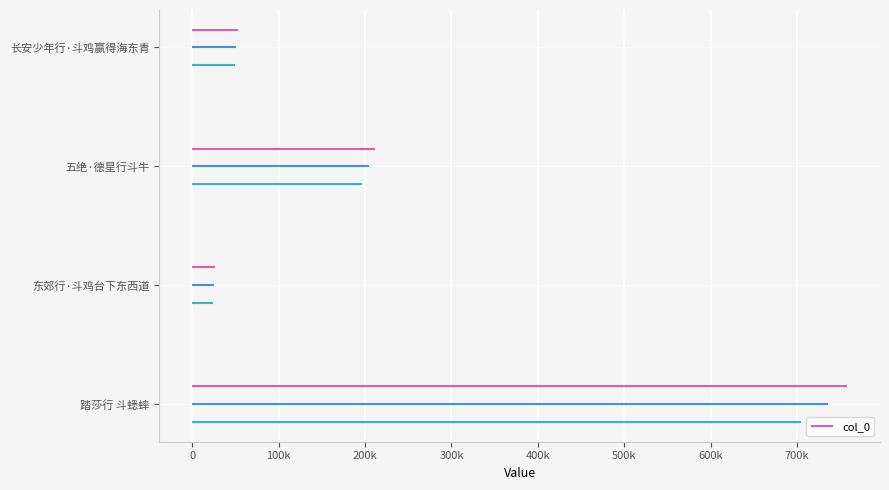

Between 东郊行·斗鸡台下东西道 and 踏莎行 斗蟋蟀, which is larger?

踏莎行 斗蟋蟀